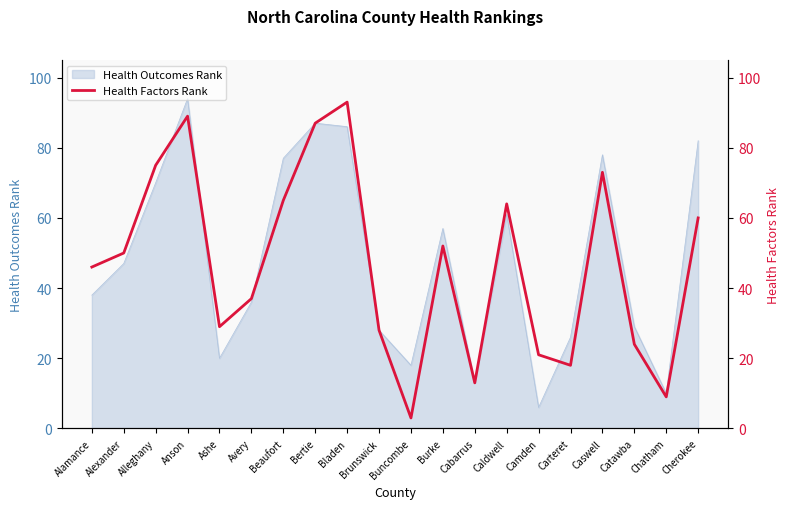

The value of Health Outcomes Rank at Caswell is 127. True or false?

False